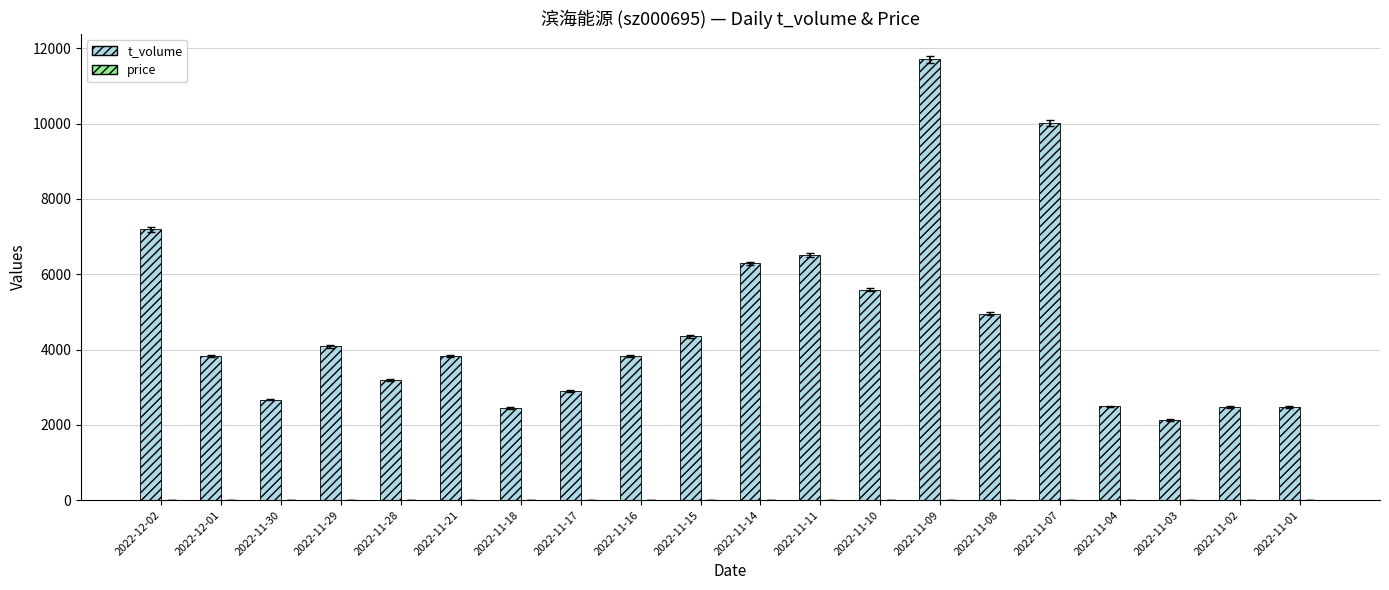

The value of t_volume at 2022-12-02 is 4360.3. True or false?

False